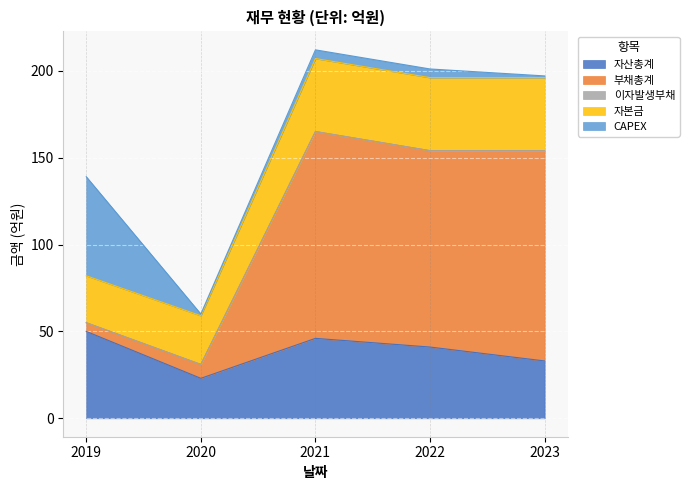

The value of 자산총계 at 2019 is 68. True or false?

False